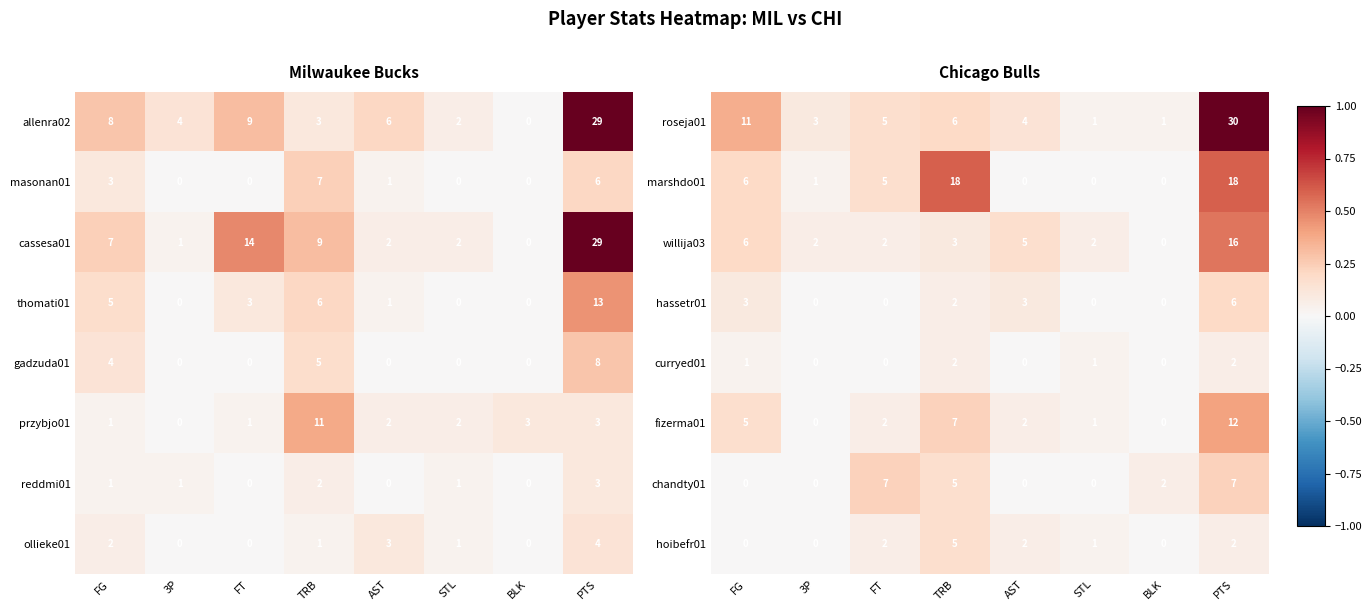

Is the value of chandty01 at AST greater than the value of roseja01 at 3P?

No